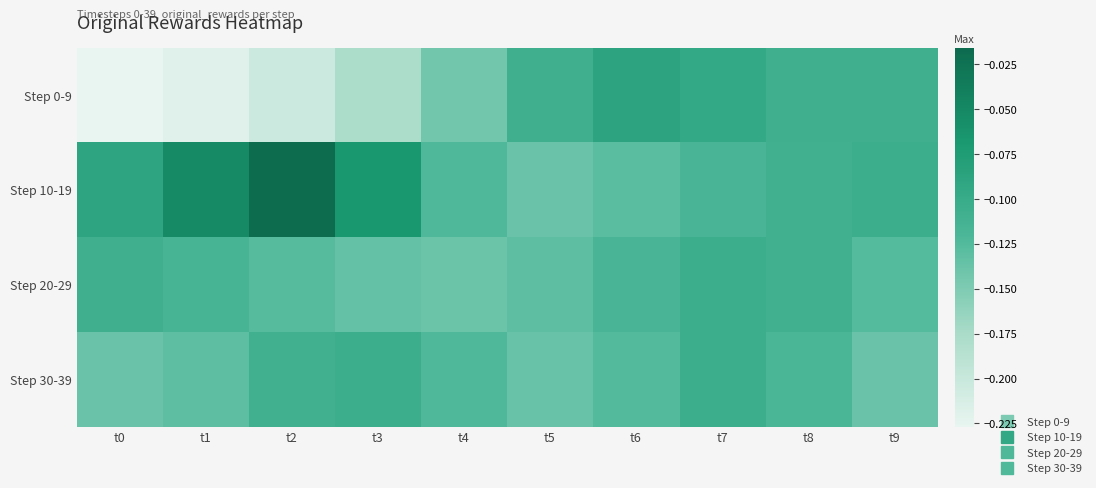

Which series has the largest total across all categories?

Step 10-19